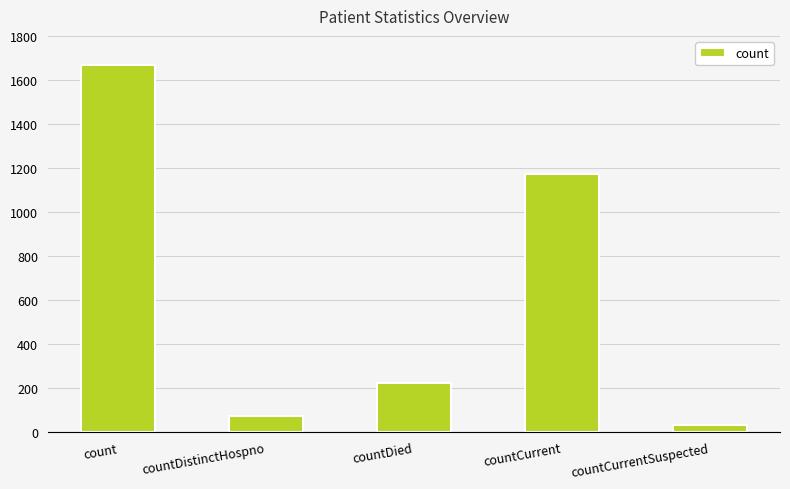

What is the greatest value displayed?

1668